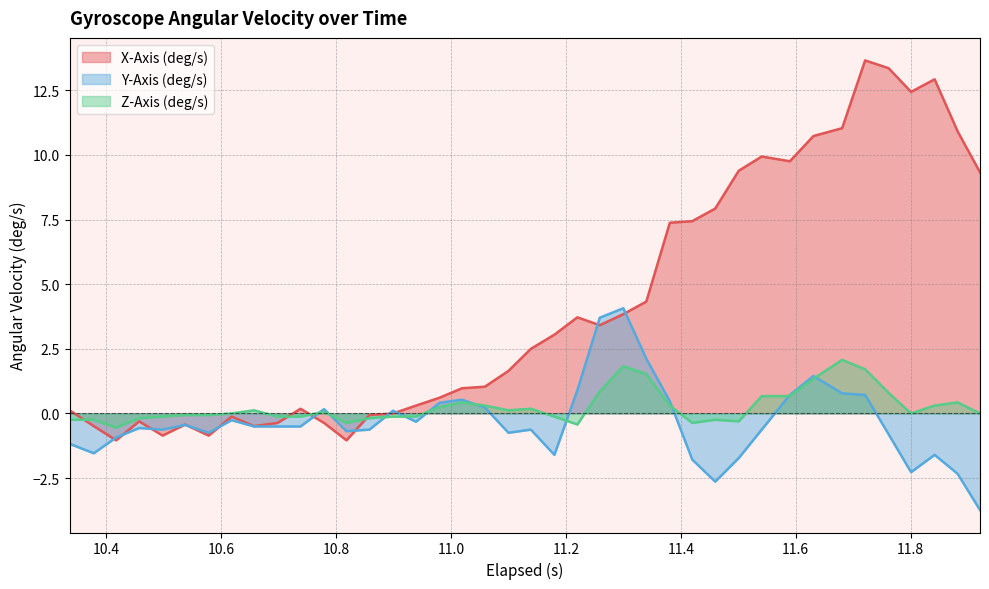

Which series has the largest total across all categories?

X-Axis (deg/s)